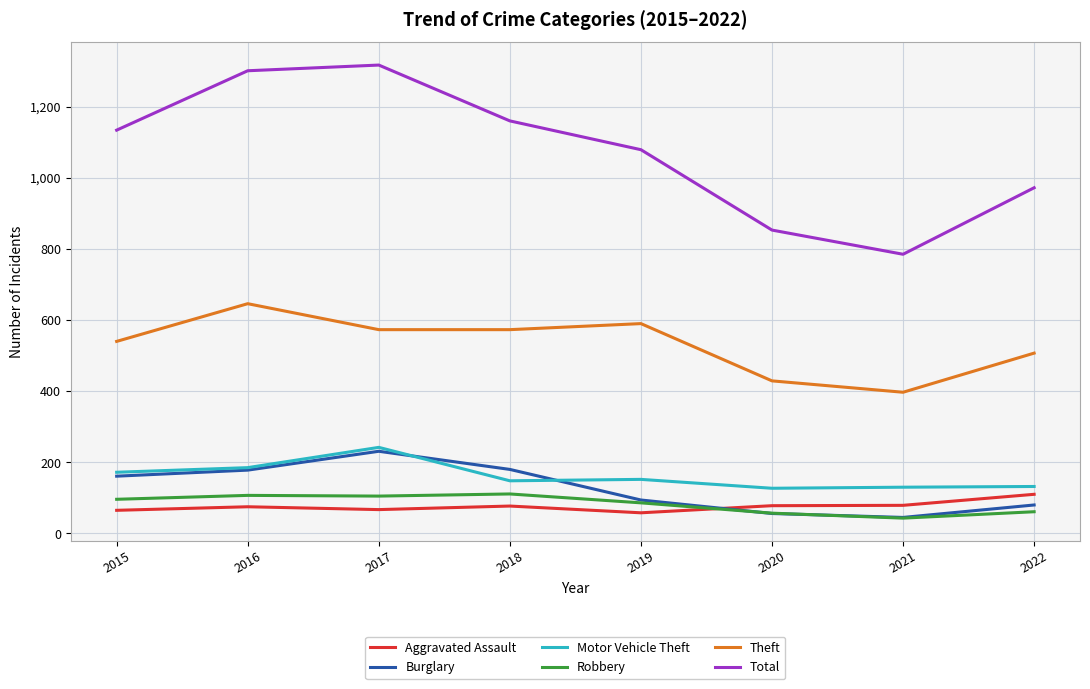

What is the highest value of the Total series?

1317